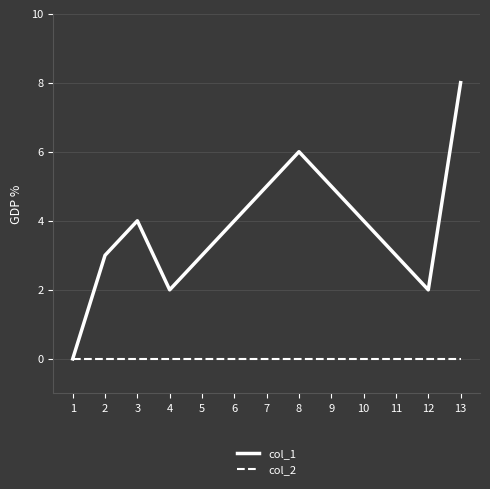

What is the sum of all col_1 values?

49